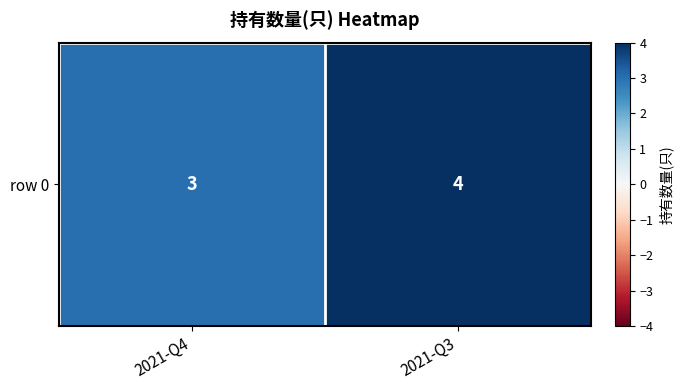

At which category does the chart reach its peak across all series?

2021-Q3